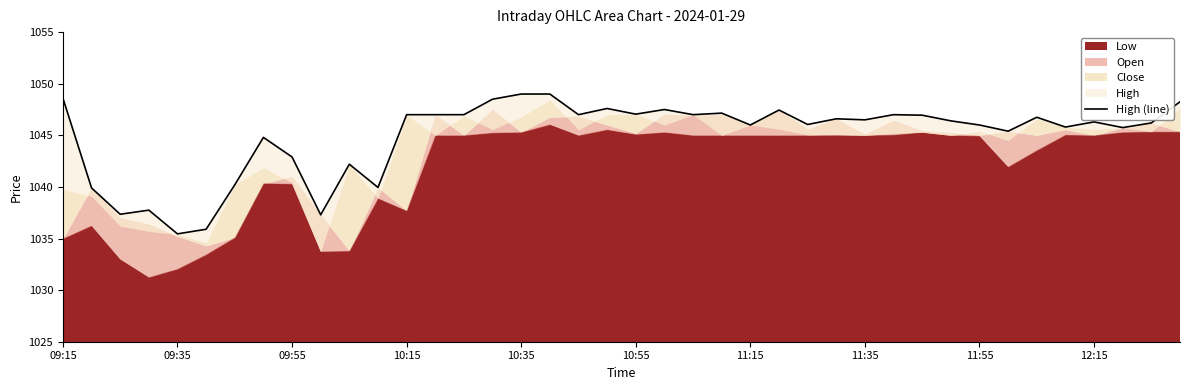

Is it true that the value at 21 is 1646.6?

False